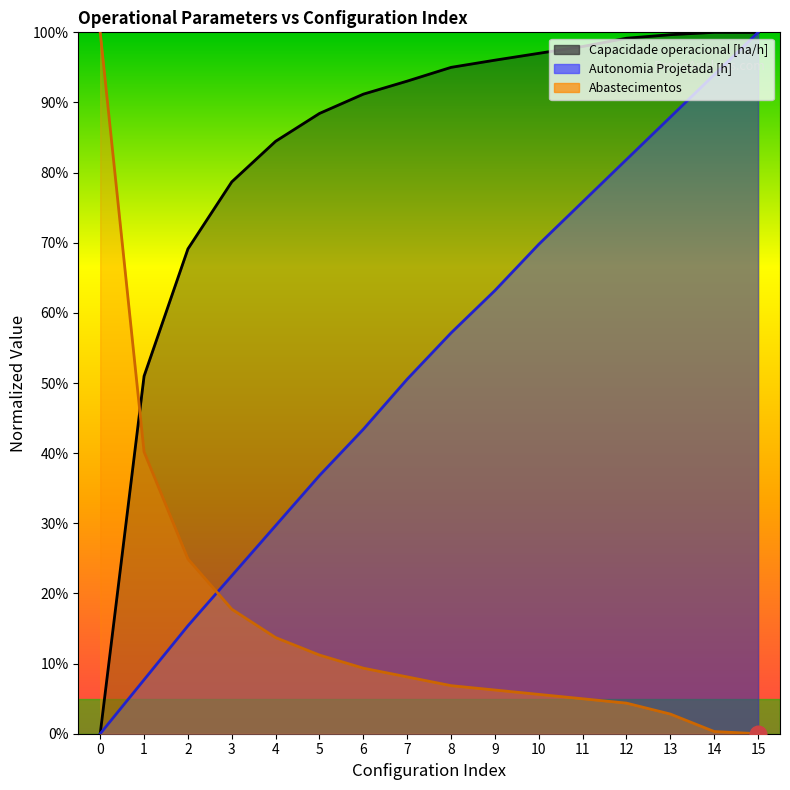

Rank the series at 15 from lowest to highest value.

Abastecimentos, Capacidade operacional [ha/h], Autonomia Projetada [h]